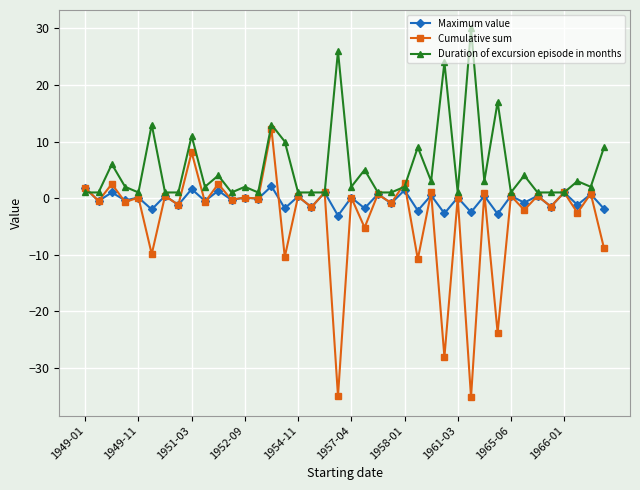

What is the smallest value displayed?

-35.2